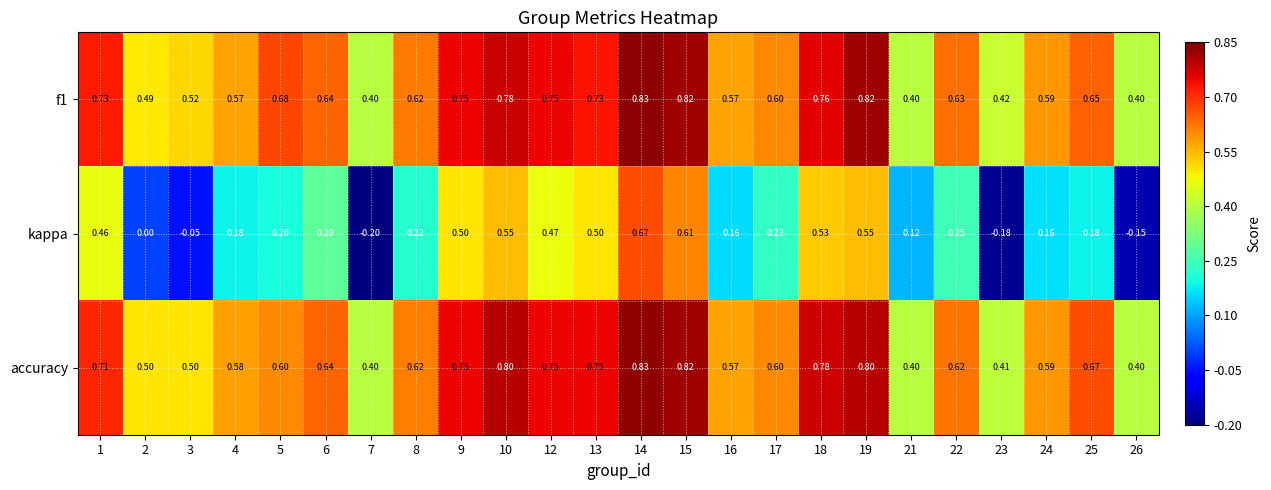

Which series has the largest range (max minus min)?

kappa